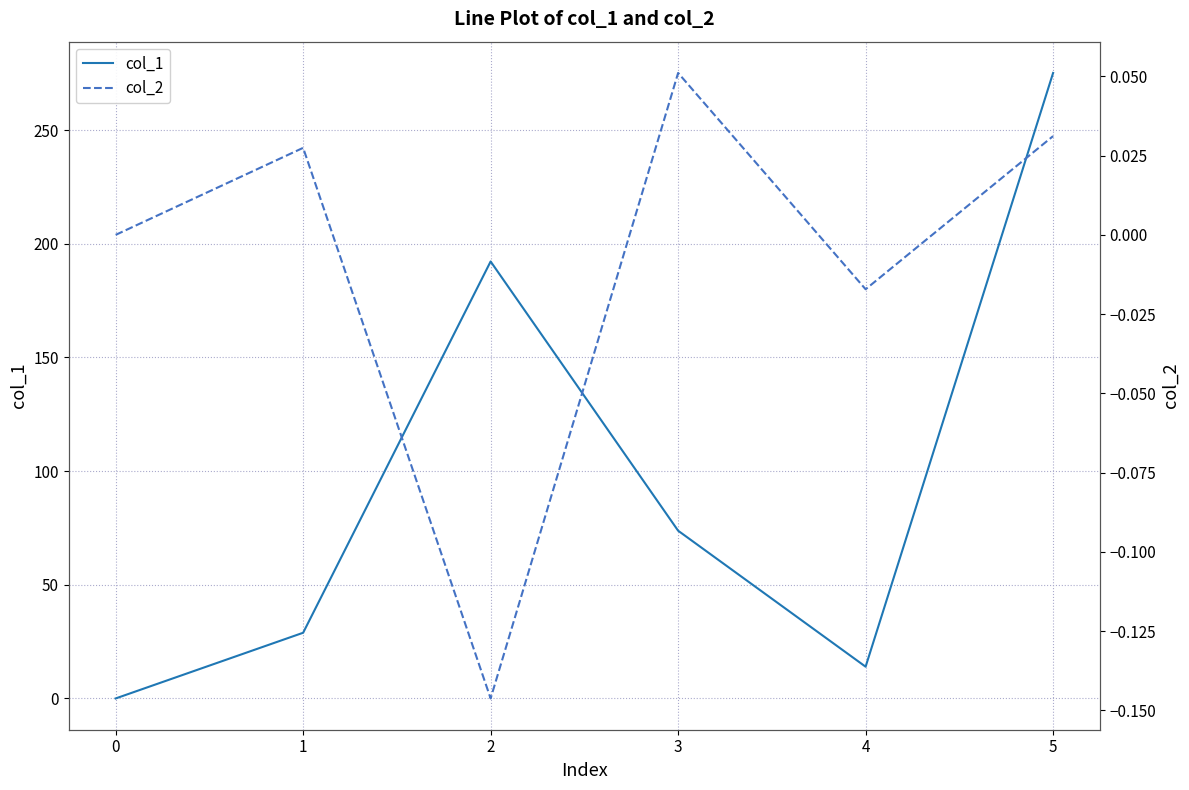

Rank the categories by col_1 value from highest to lowest.

5, 2, 3, 1, 4, 0